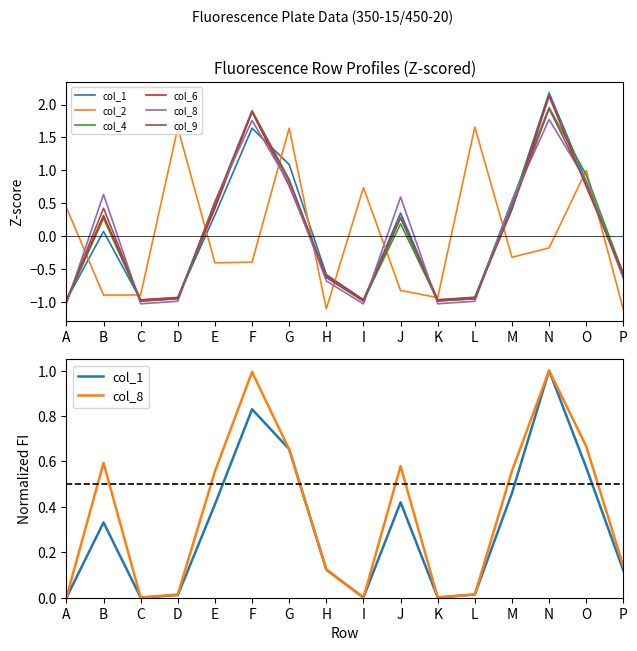

At how many categories does at least one series exceed 1?

5